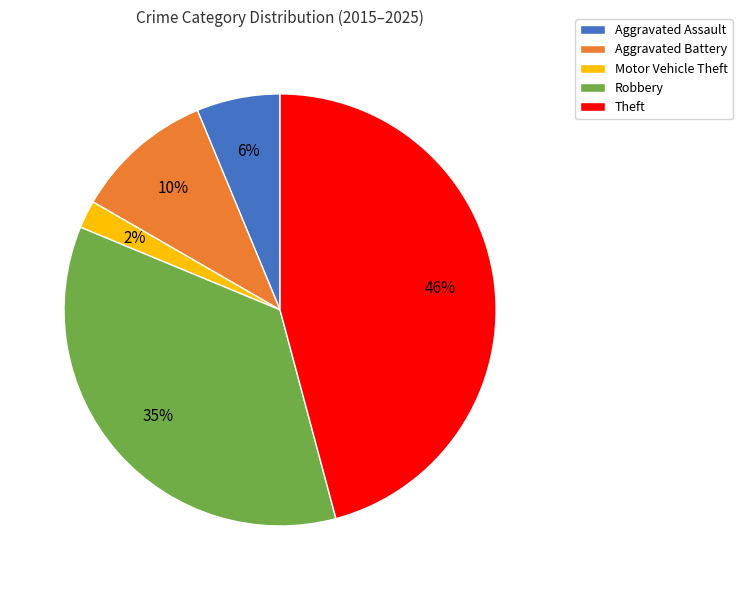

Does Aggravated Battery account for over 50% of the chart?

No